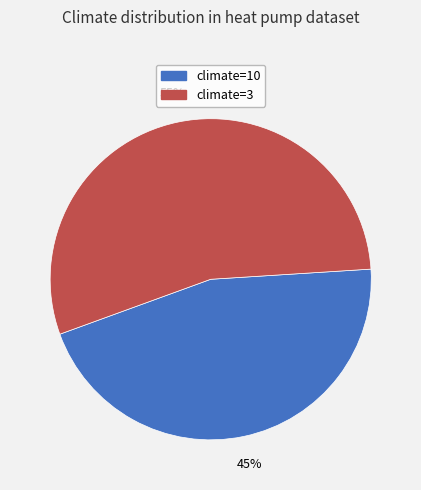

To the nearest percent, what is the average slice percentage?

50%